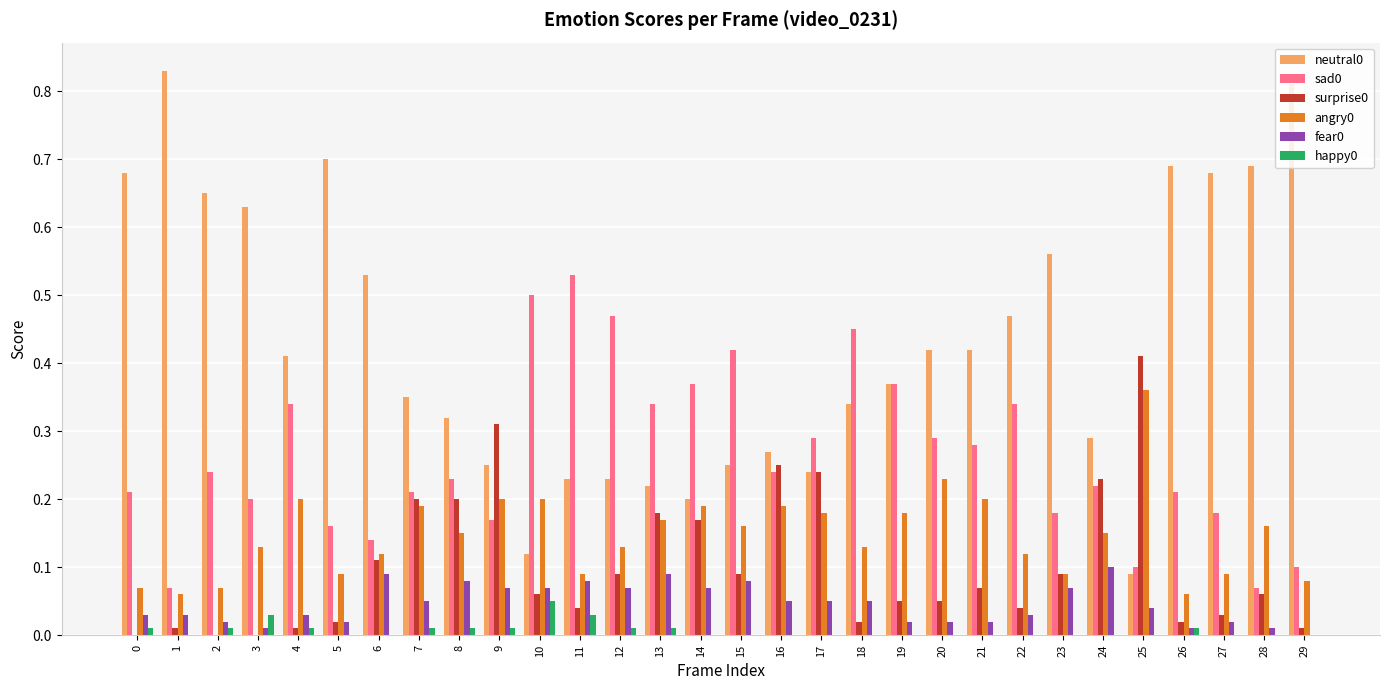

Is the value of fear0 at 22 greater than the value of angry0 at 4?

No